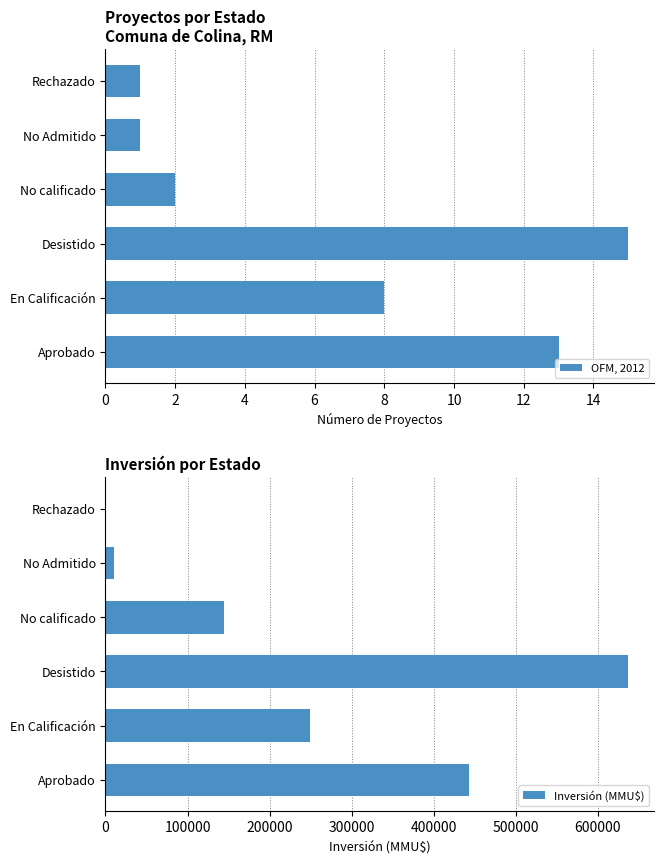

How many data points in Inversión (MMU$) are above 249770?

2